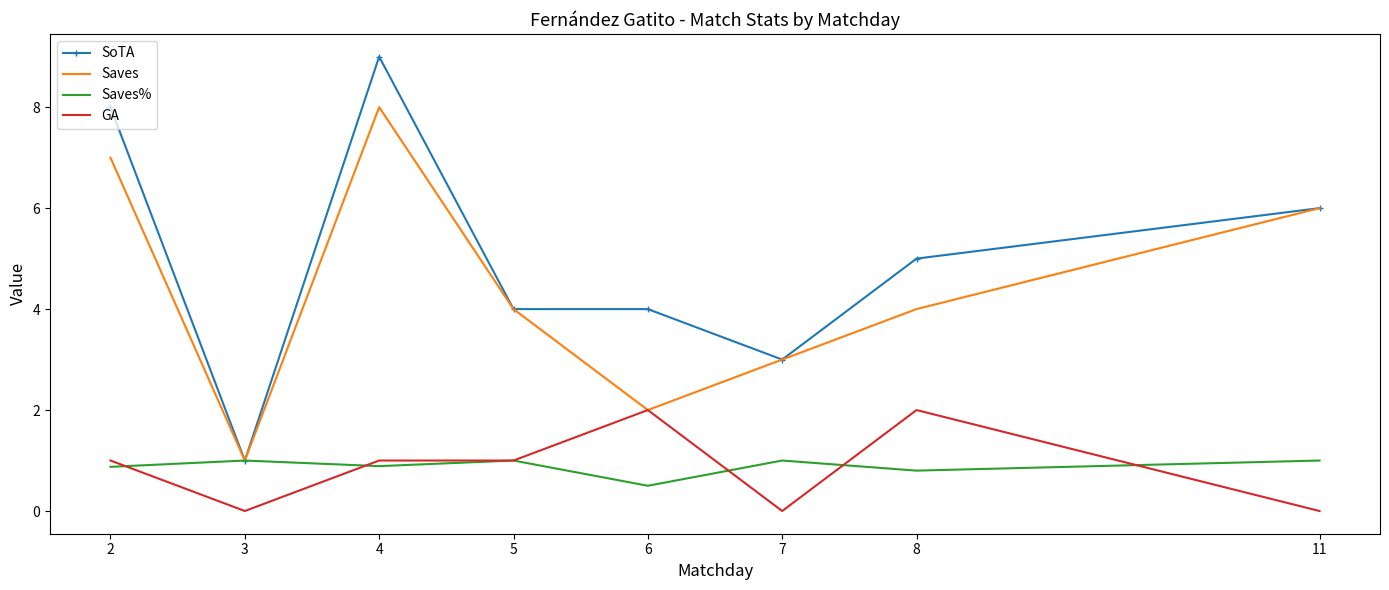

What is the difference between the highest and lowest values at 7?

3.0